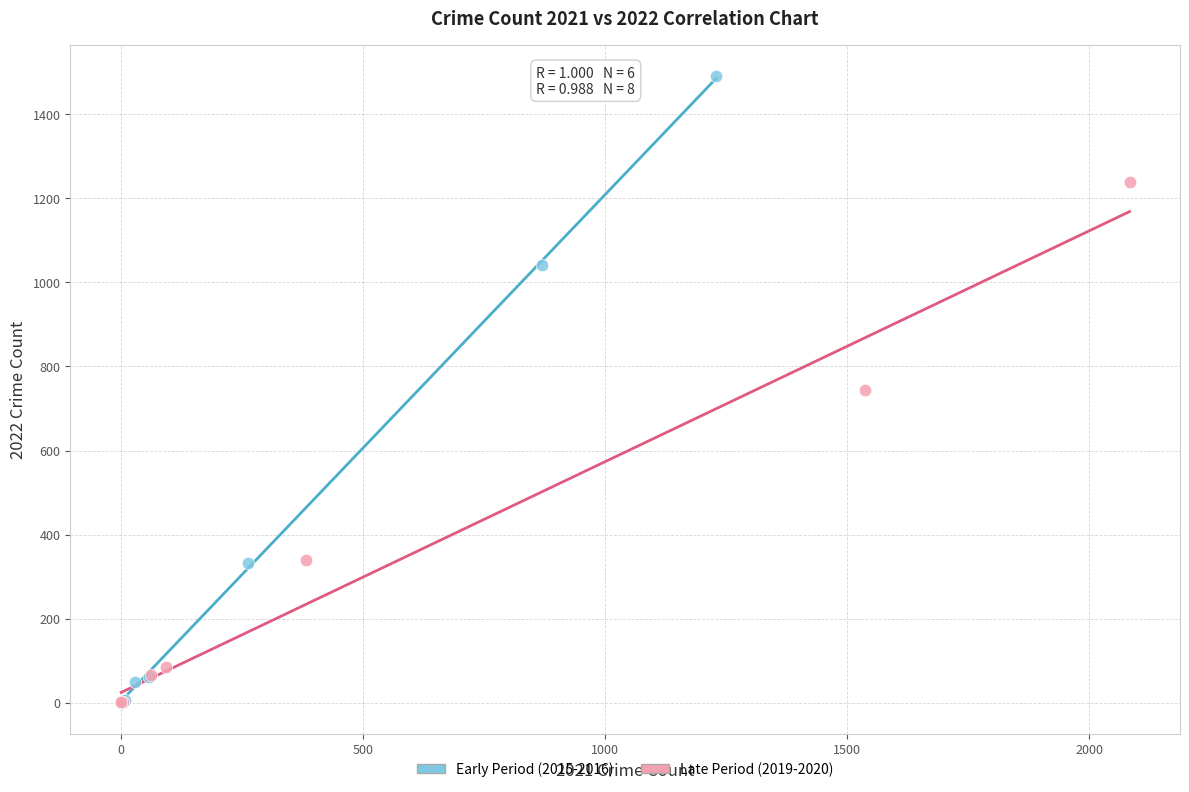

Which series reaches the maximum Y coordinate?

Early Period (2015-2016)